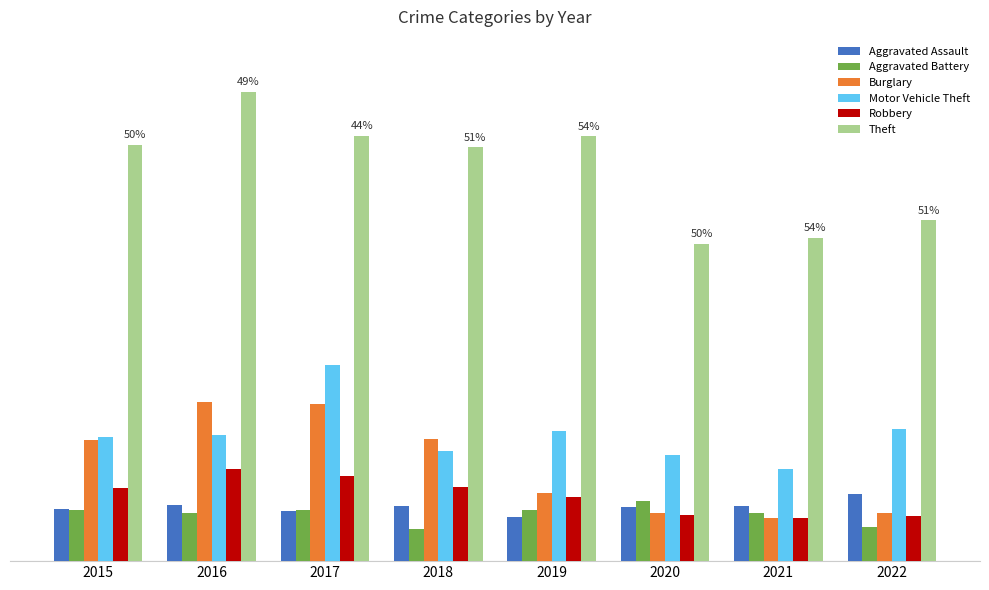

Which series has the largest range (max minus min)?

Theft